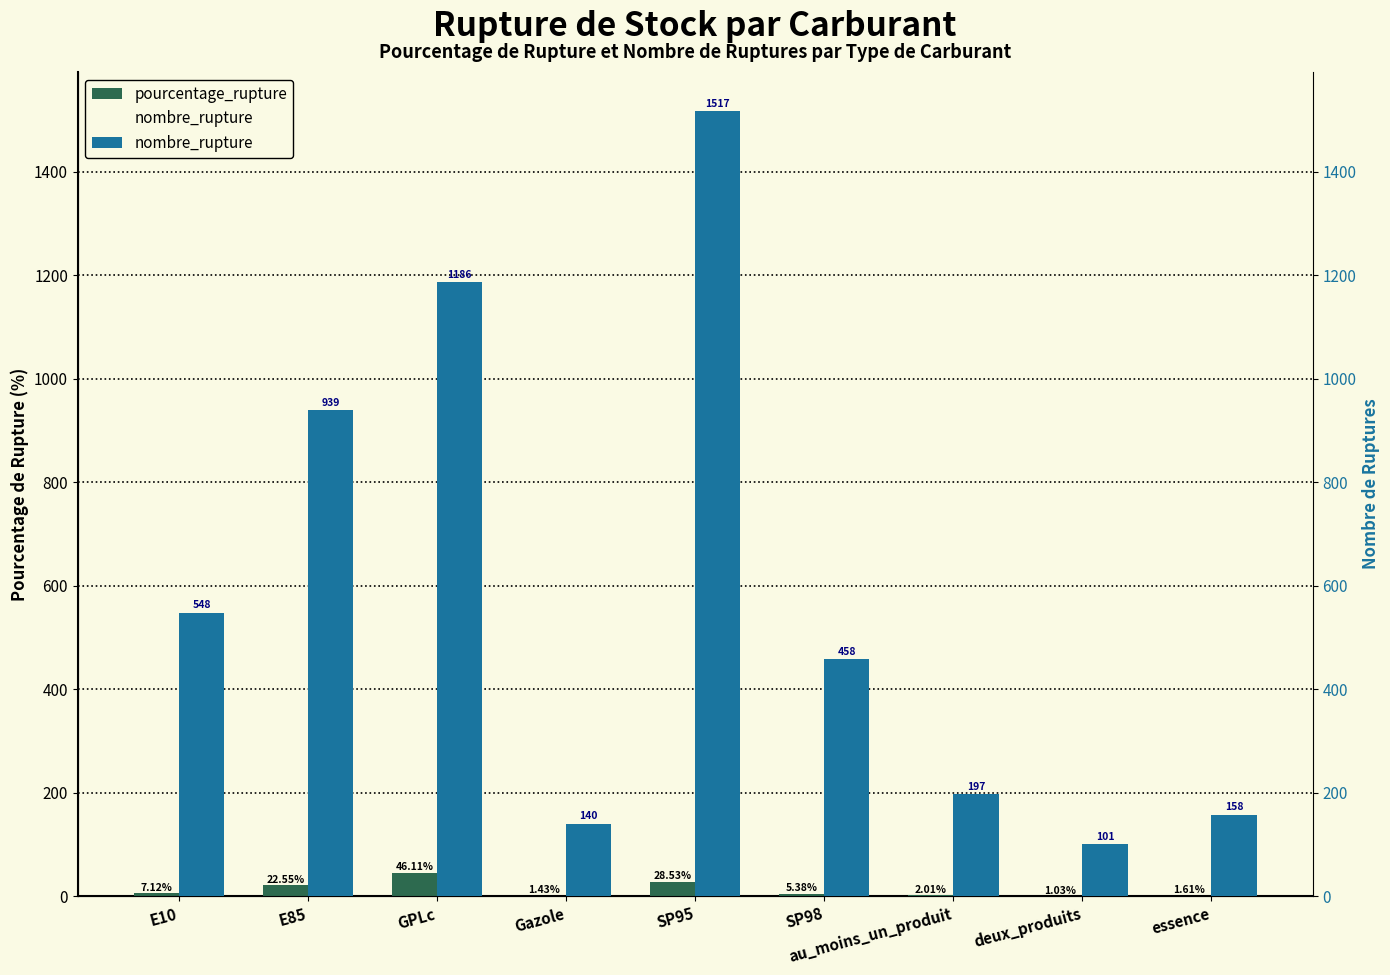

At E85, list the series in order from largest to smallest.

nombre_rupture, pourcentage_rupture